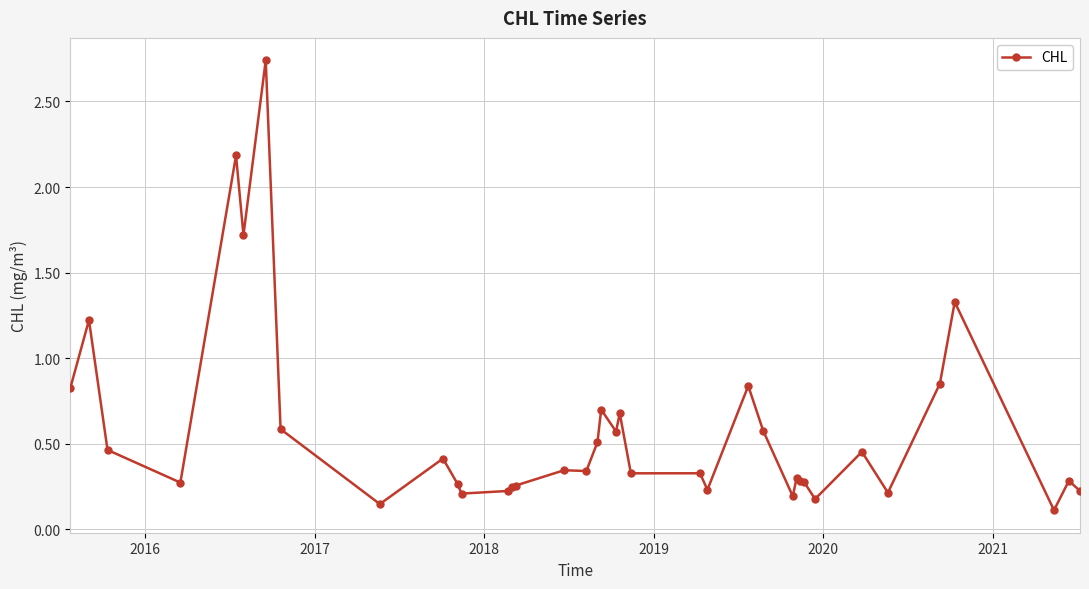

How many lines are shown in the chart?

1